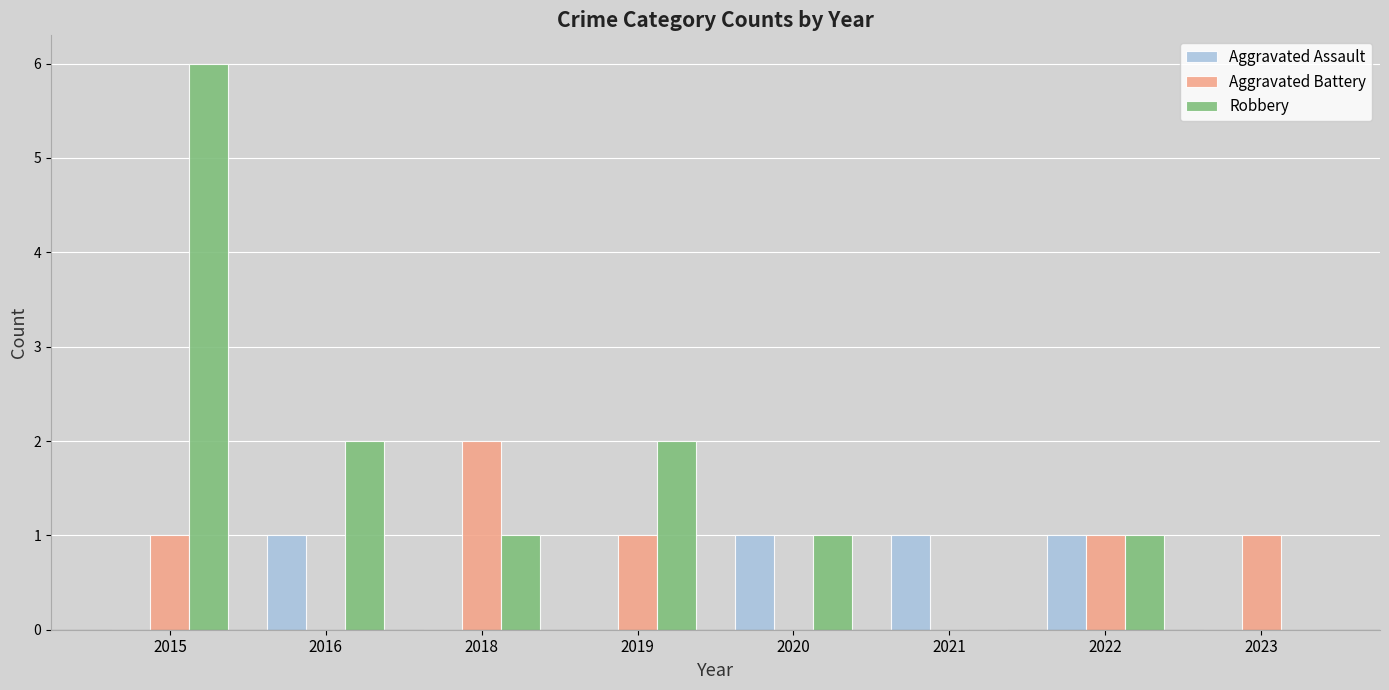

What is the greatest value displayed?

6